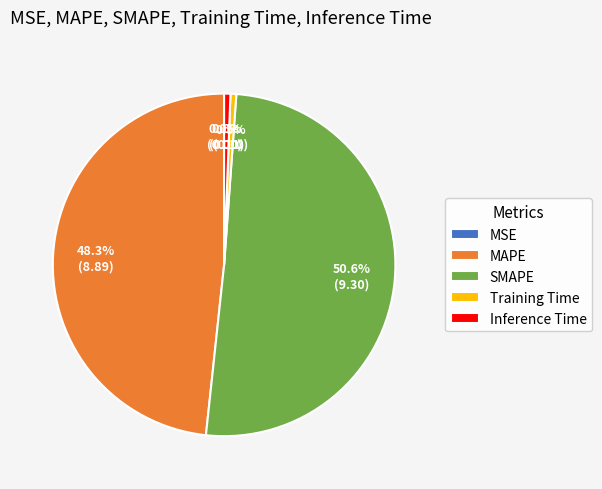

Which slice is the largest?

SMAPE